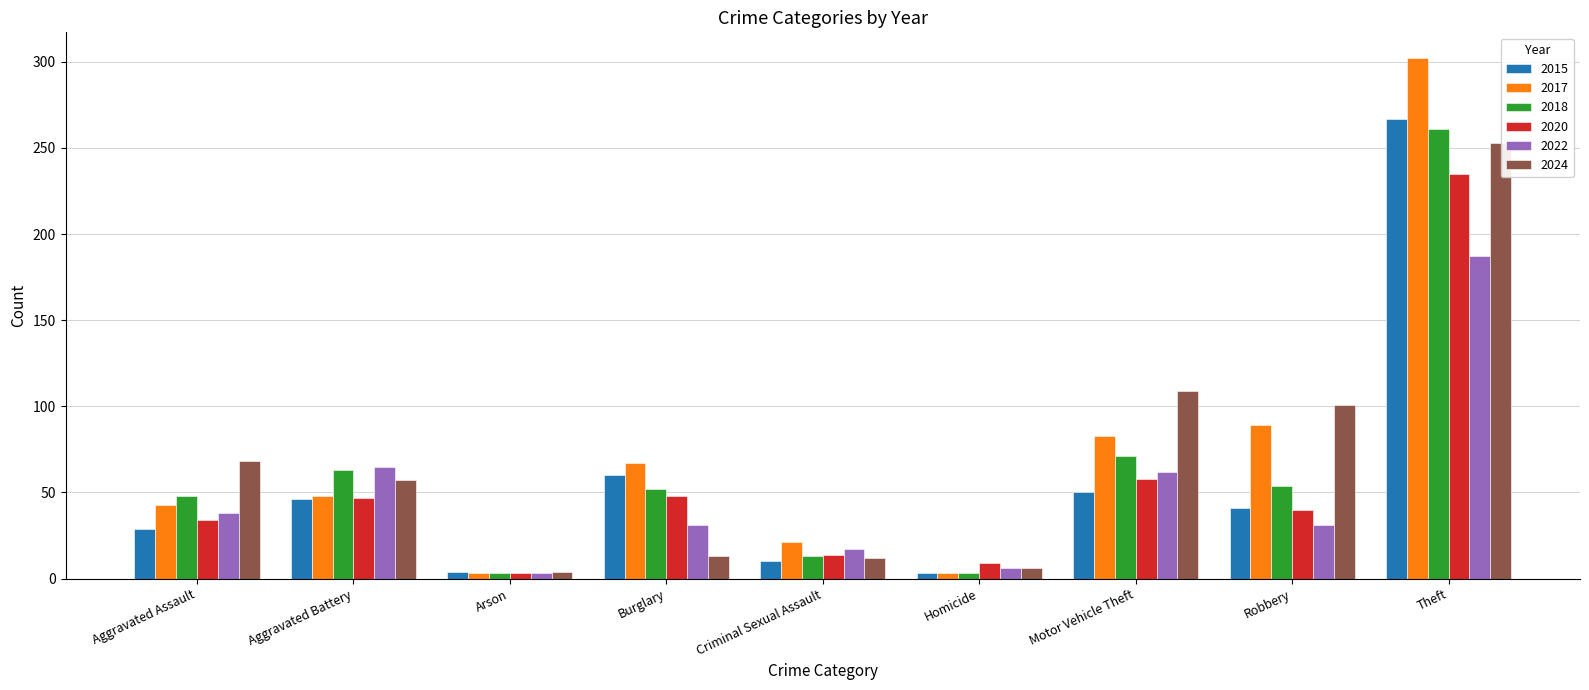

What is the average value of the 2017 series?

73